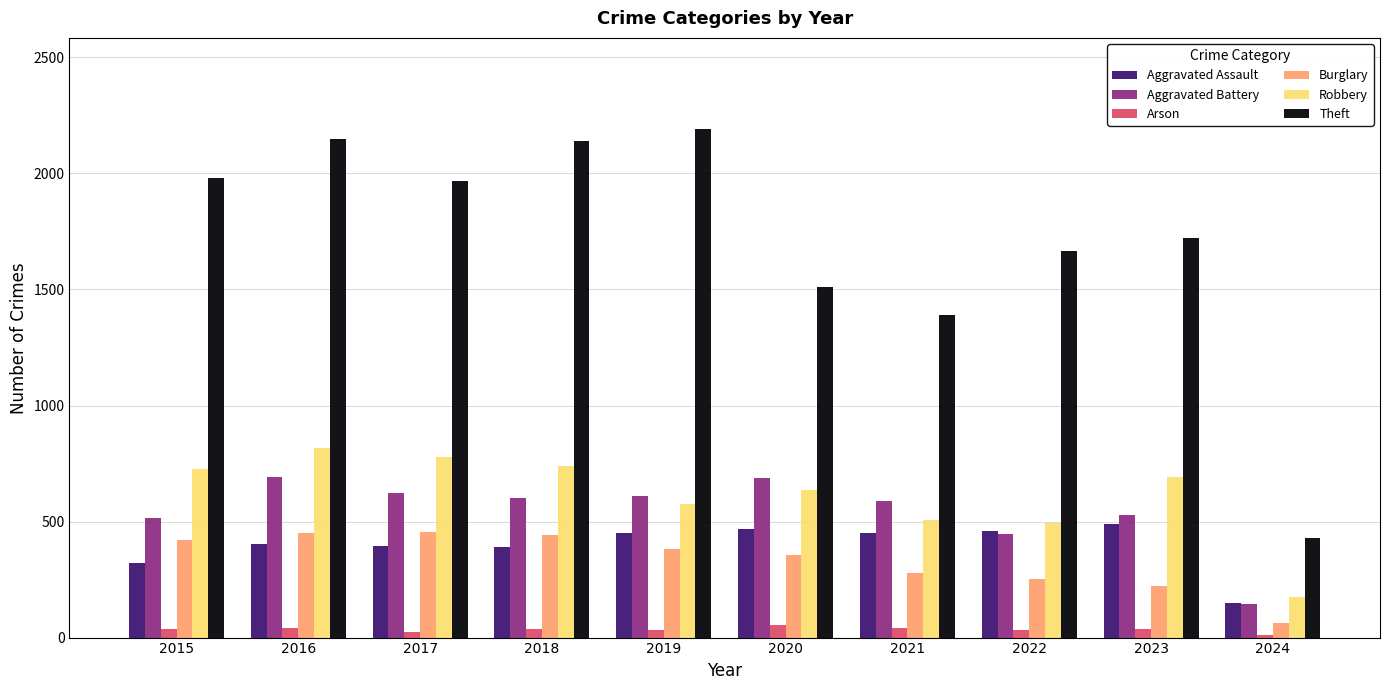

The Aggravated Assault series shows 466 at 2020. True or false?

True